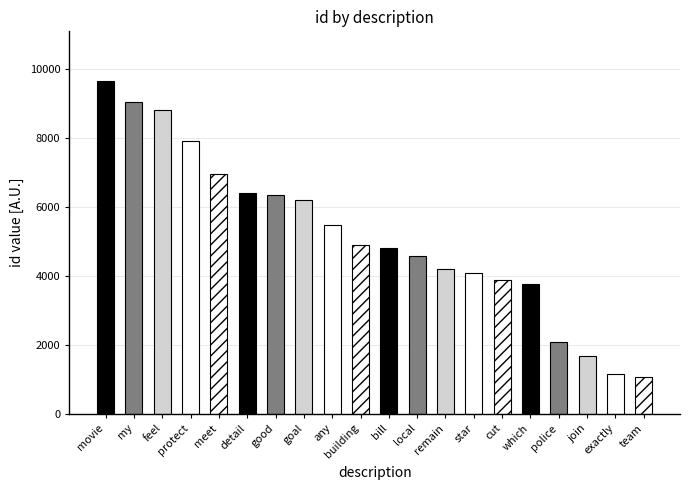

Is it true that the value at bill is 4796?

True